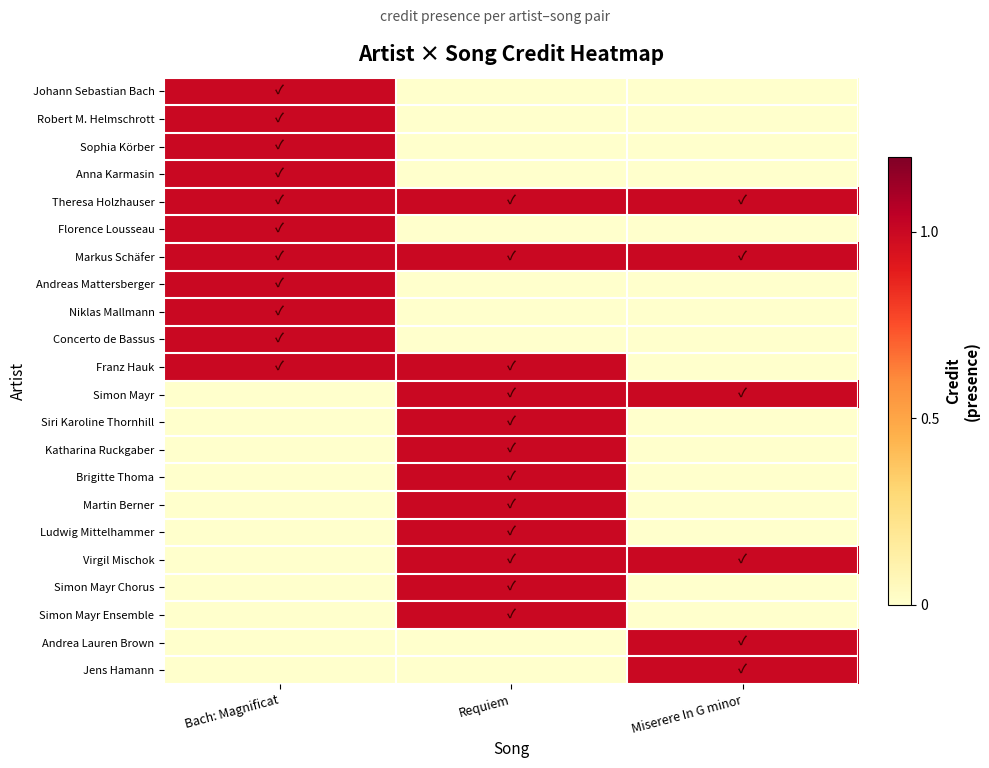

Reading right to left, list all the values displayed in this chart.

Johann Sebastian Bach: Miserere In G minor=0	Requiem=0	Bach: Magnificat=1
Robert M. Helmschrott: Miserere In G minor=0	Requiem=0	Bach: Magnificat=1
Sophia Körber: Miserere In G minor=0	Requiem=0	Bach: Magnificat=1
Anna Karmasin: Miserere In G minor=0	Requiem=0	Bach: Magnificat=1
Theresa Holzhauser: Miserere In G minor=1	Requiem=1	Bach: Magnificat=1
Florence Lousseau: Miserere In G minor=0	Requiem=0	Bach: Magnificat=1
Markus Schäfer: Miserere In G minor=1	Requiem=1	Bach: Magnificat=1
Andreas Mattersberger: Miserere In G minor=0	Requiem=0	Bach: Magnificat=1
Niklas Mallmann: Miserere In G minor=0	Requiem=0	Bach: Magnificat=1
Concerto de Bassus: Miserere In G minor=0	Requiem=0	Bach: Magnificat=1
Franz Hauk: Miserere In G minor=0	Requiem=1	Bach: Magnificat=1
Simon Mayr: Miserere In G minor=1	Requiem=1	Bach: Magnificat=0
Siri Karoline Thornhill: Miserere In G minor=0	Requiem=1	Bach: Magnificat=0
Katharina Ruckgaber: Miserere In G minor=0	Requiem=1	Bach: Magnificat=0
Brigitte Thoma: Miserere In G minor=0	Requiem=1	Bach: Magnificat=0
Martin Berner: Miserere In G minor=0	Requiem=1	Bach: Magnificat=0
Ludwig Mittelhammer: Miserere In G minor=0	Requiem=1	Bach: Magnificat=0
Virgil Mischok: Miserere In G minor=1	Requiem=1	Bach: Magnificat=0
Simon Mayr Chorus: Miserere In G minor=0	Requiem=1	Bach: Magnificat=0
Simon Mayr Ensemble: Miserere In G minor=0	Requiem=1	Bach: Magnificat=0
Andrea Lauren Brown: Miserere In G minor=1	Requiem=0	Bach: Magnificat=0
Jens Hamann: Miserere In G minor=1	Requiem=0	Bach: Magnificat=0